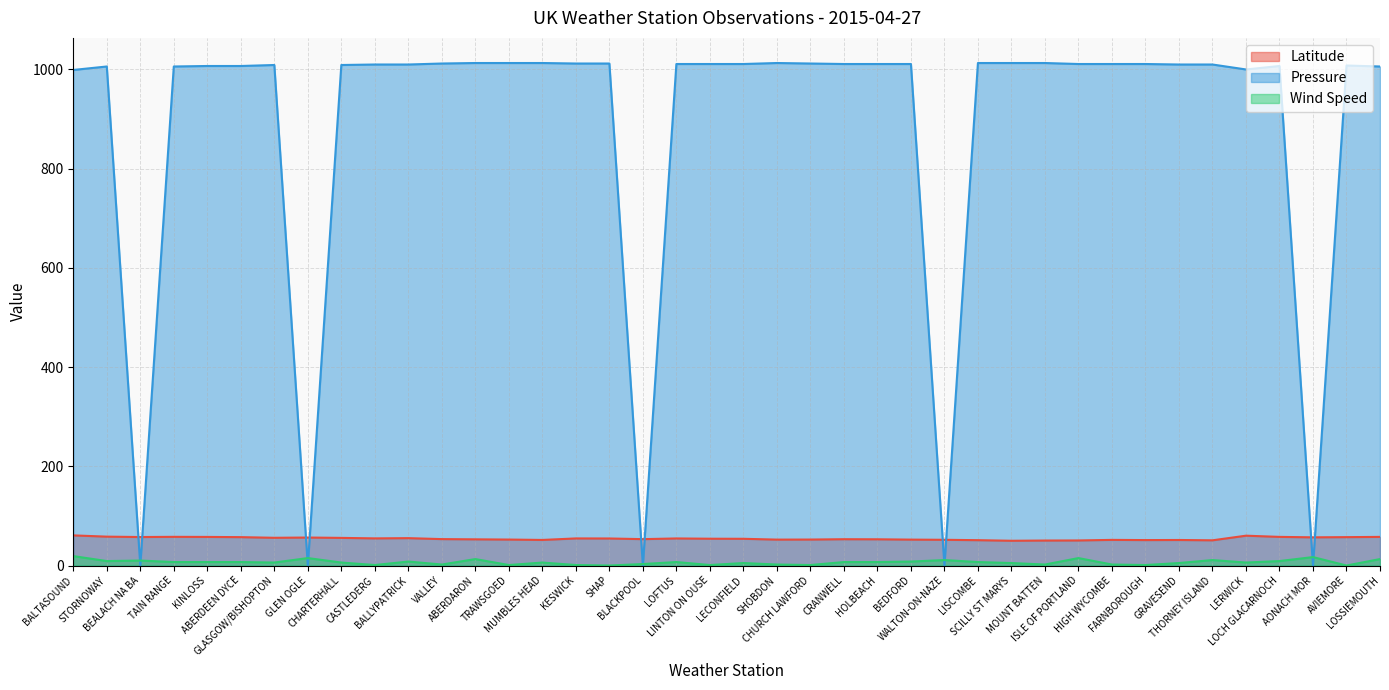

How many values in Wind Speed are above zero?

38